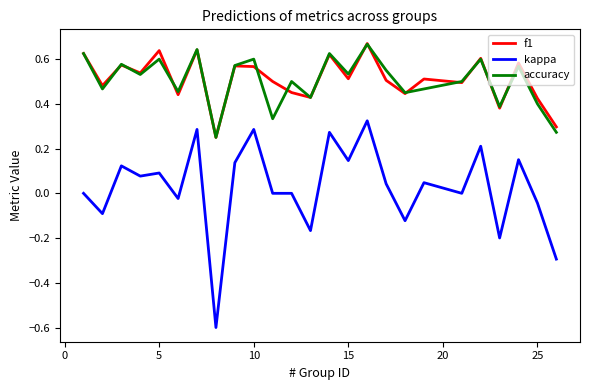

What is the minimum value shown in the chart?

-0.6